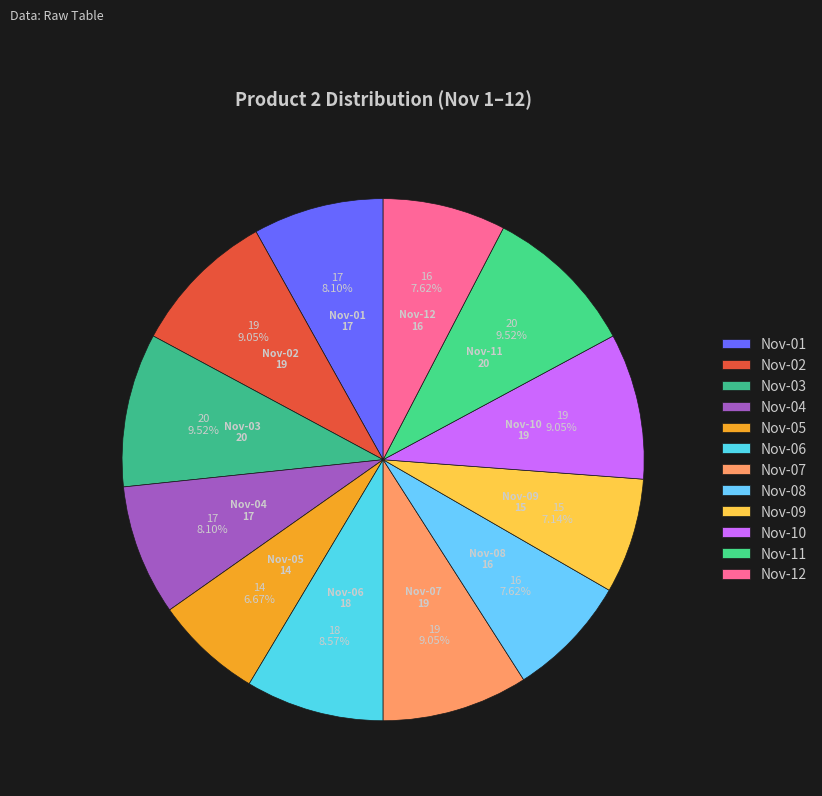

Does Nov-09 represent more than half of the total?

No